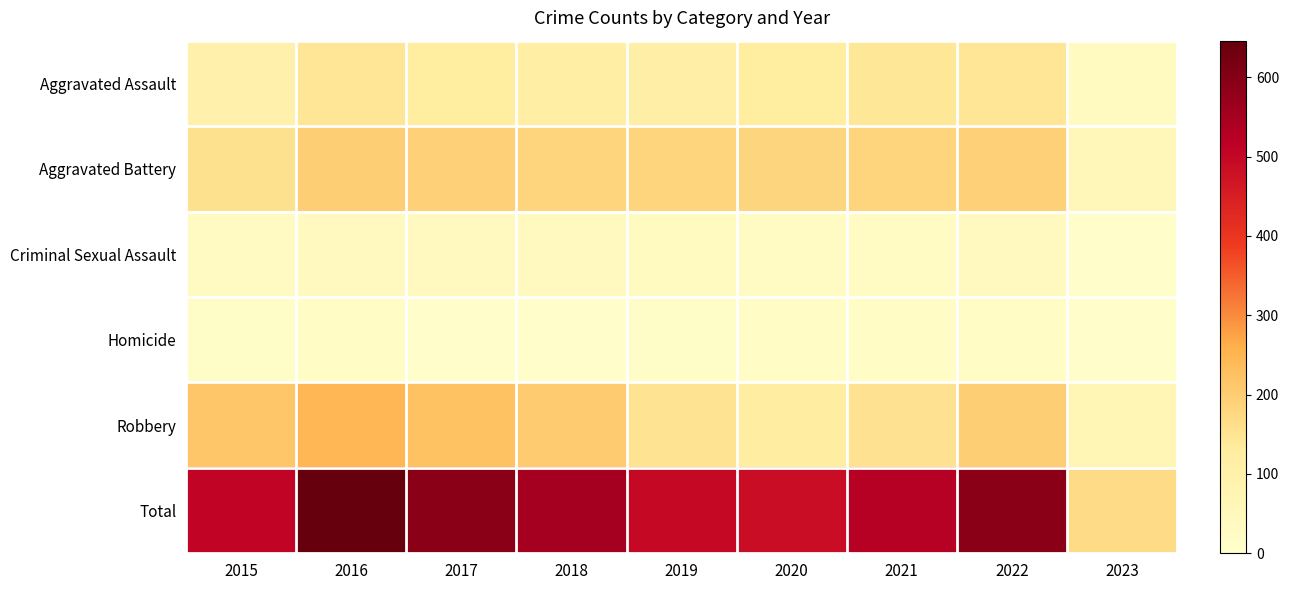

Reading right to left, list all the values displayed in this chart.

Aggravated Assault: 2023=37	2022=146	2021=142	2020=131	2019=113	2018=119	2017=131	2016=146	2015=95
Aggravated Battery: 2023=52	2022=190	2021=182	2020=180	2019=182	2018=183	2017=191	2016=196	2015=154
Criminal Sexual Assault: 2023=7	2022=39	2021=30	2020=28	2019=37	2018=38	2017=39	2016=39	2015=31
Homicide: 2023=3	2022=20	2021=20	2020=22	2019=14	2018=8	2017=8	2016=18	2015=13
Robbery: 2023=69	2022=196	2021=153	2020=124	2019=150	2018=204	2017=224	2016=247	2015=212
Total: 2023=168	2022=591	2021=527	2020=485	2019=496	2018=552	2017=593	2016=646	2015=505